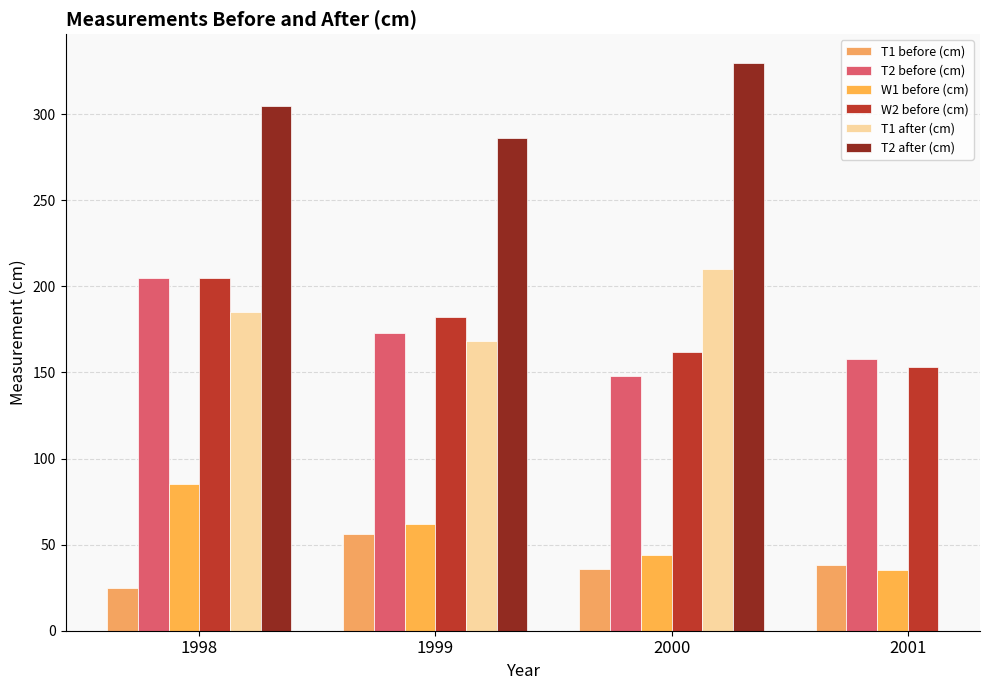

List the series in order of their peak value, highest first.

T2 after (cm), T1 after (cm), T2 before (cm), W2 before (cm), W1 before (cm), T1 before (cm)